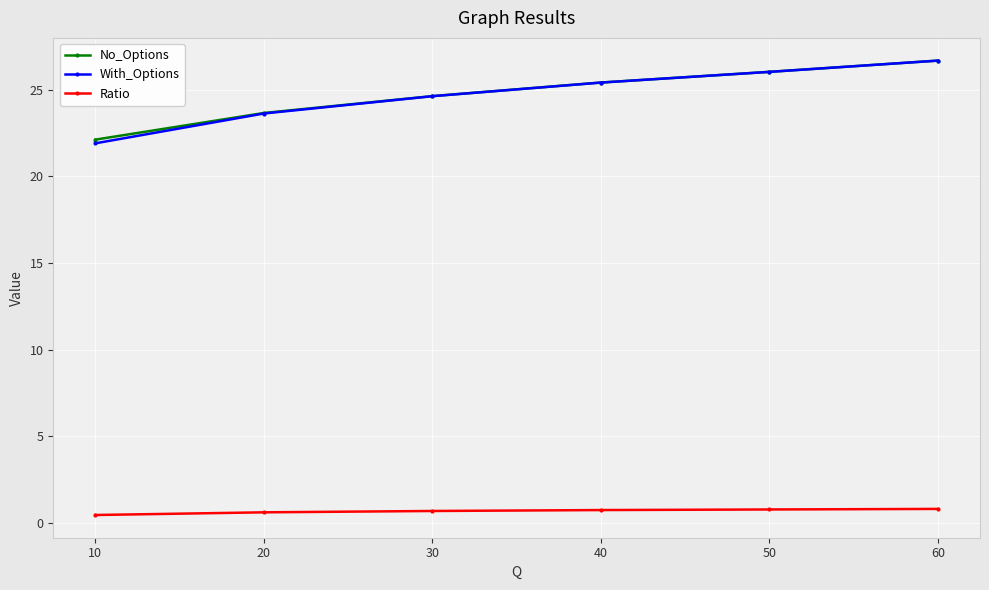

List the labels in order of With_Options value, smallest first.

10, 20, 30, 40, 50, 60